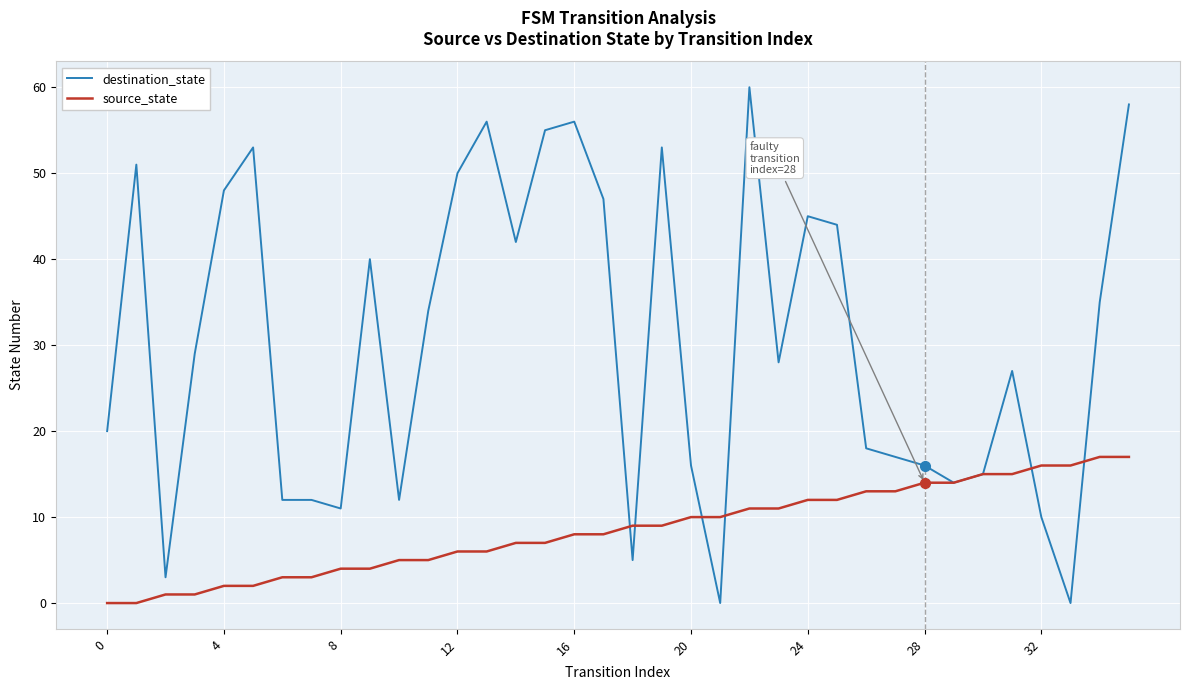

Which series has the widest spread of values?

destination_state